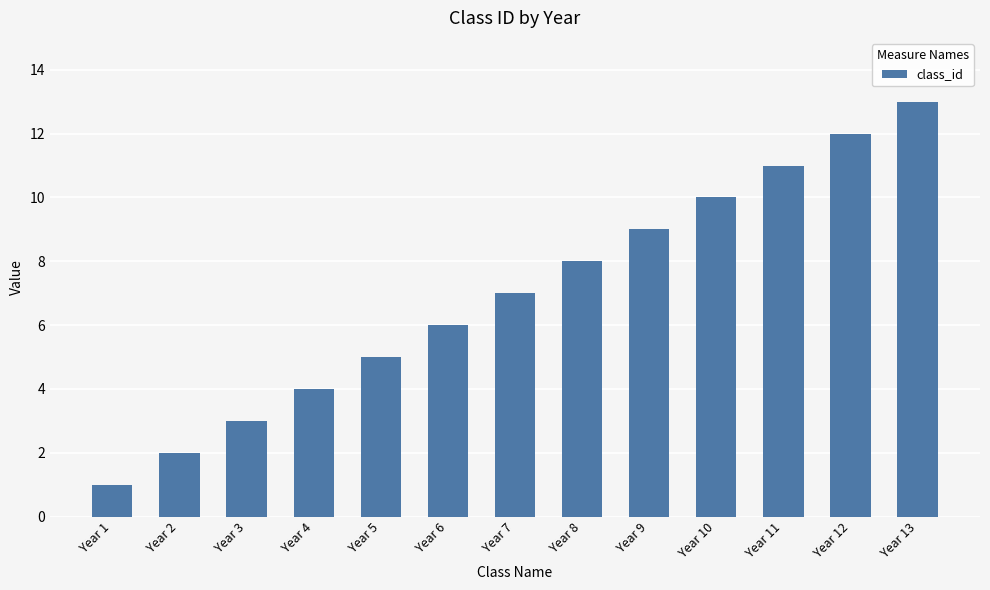

Is it true that the value at Year 11 is 11?

True